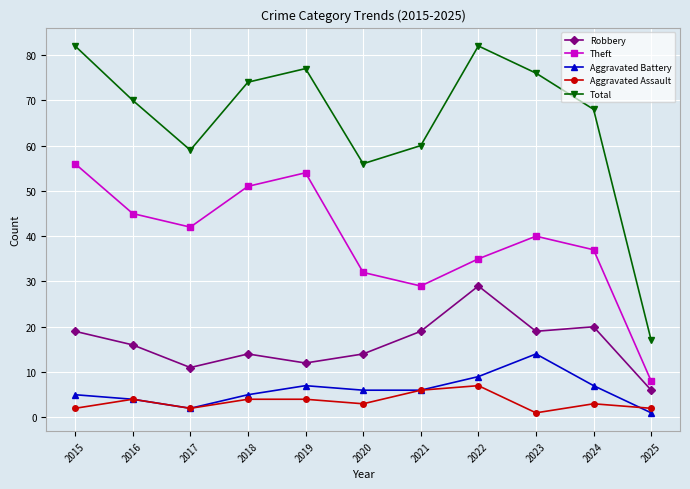

Which series changed the most between 2022 and 2025?

Total